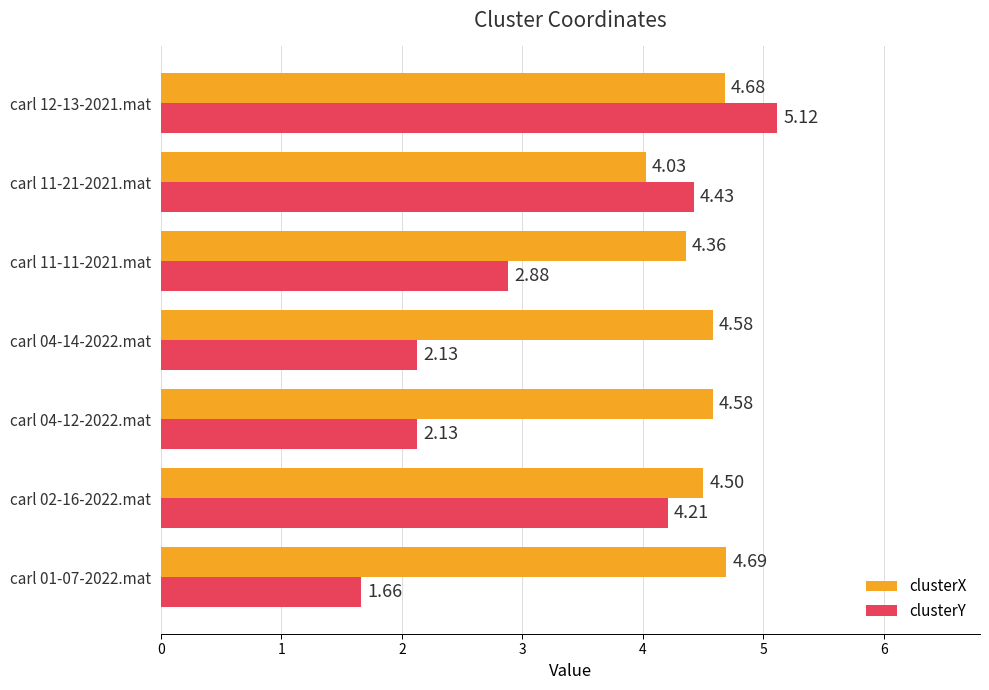

List the series in order of their overall mean, lowest first.

clusterY, clusterX